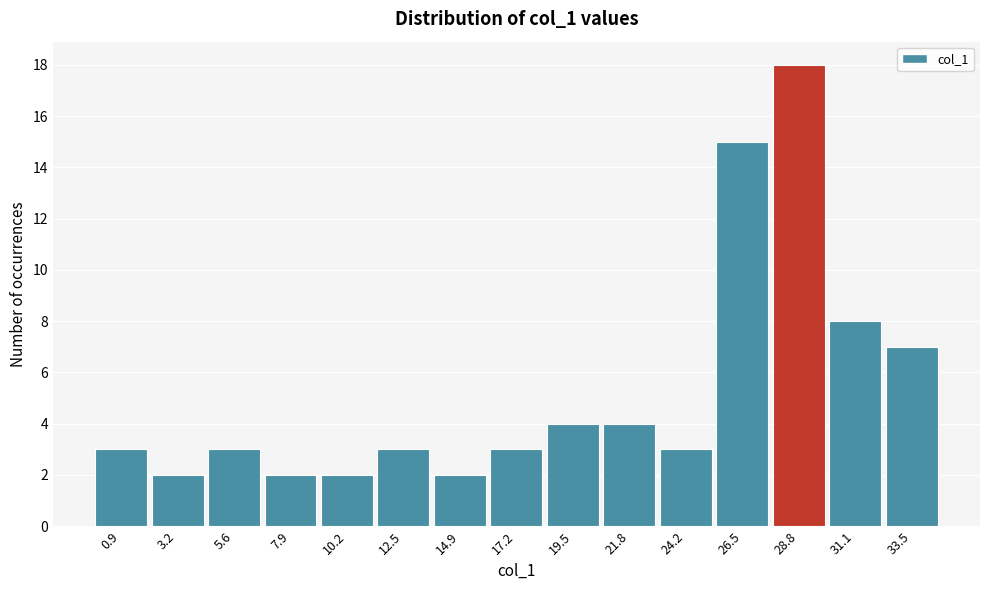

Reading left to right, extract all data points from this chart.

0.9=3	3.2=2	5.6=3	7.9=2	10.2=2	12.5=3	14.9=2	17.2=3	19.5=4	21.8=4	24.2=3	26.5=15	28.8=18	31.1=8	33.5=7